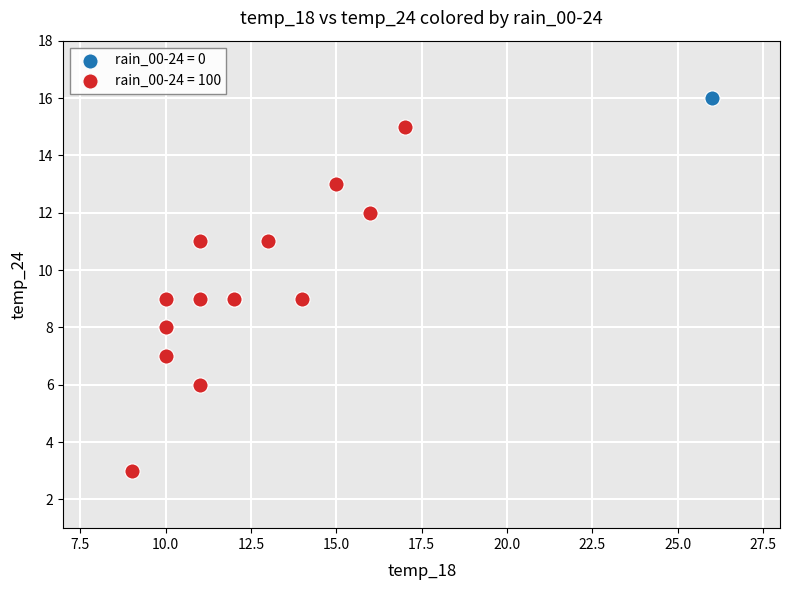

What are all the series names shown in the legend?

rain_00-24 = 0, rain_00-24 = 100